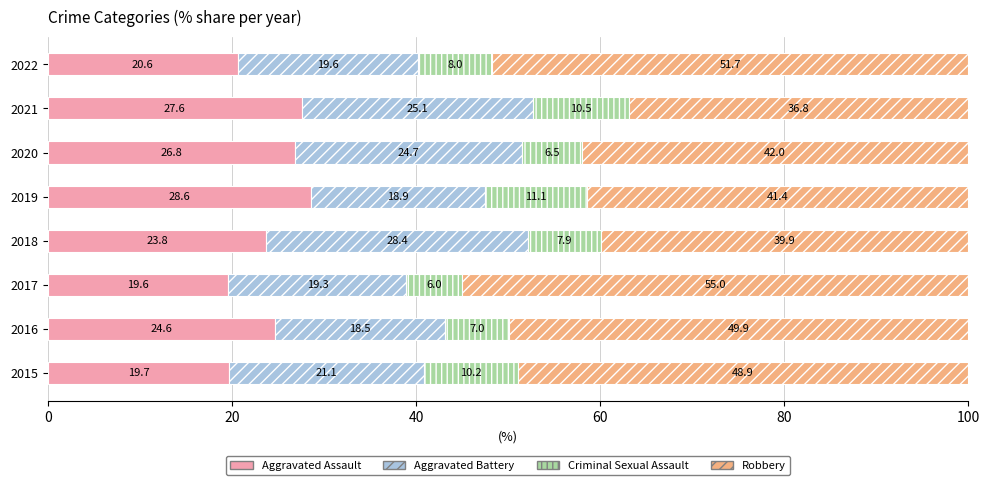

What is the total value across all series at 2020?

100.0